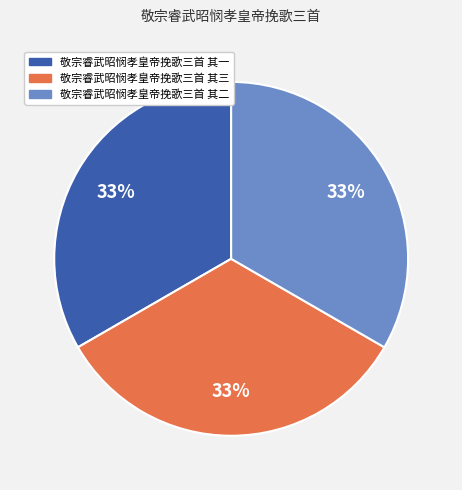

Is the sum of 敬宗睿武昭悯孝皇帝挽歌三首 其一 and 敬宗睿武昭悯孝皇帝挽歌三首 其三 greater than half?

Yes